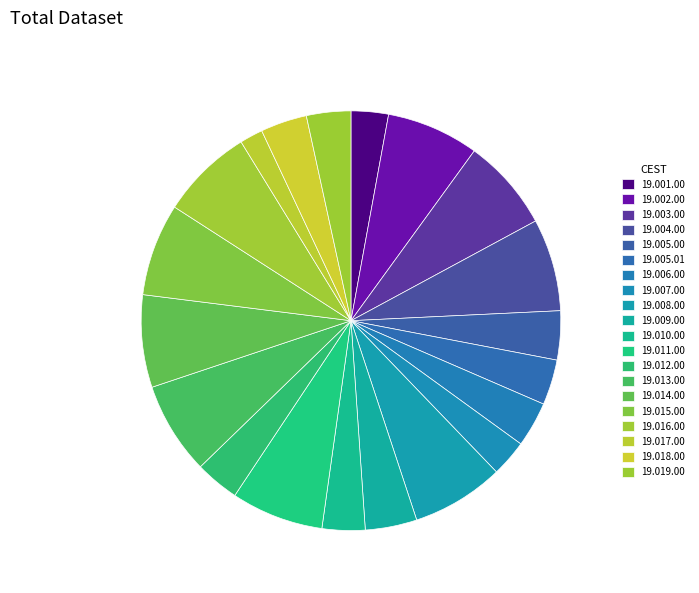

What portion of the pie excludes 19.018.00?

96.4%